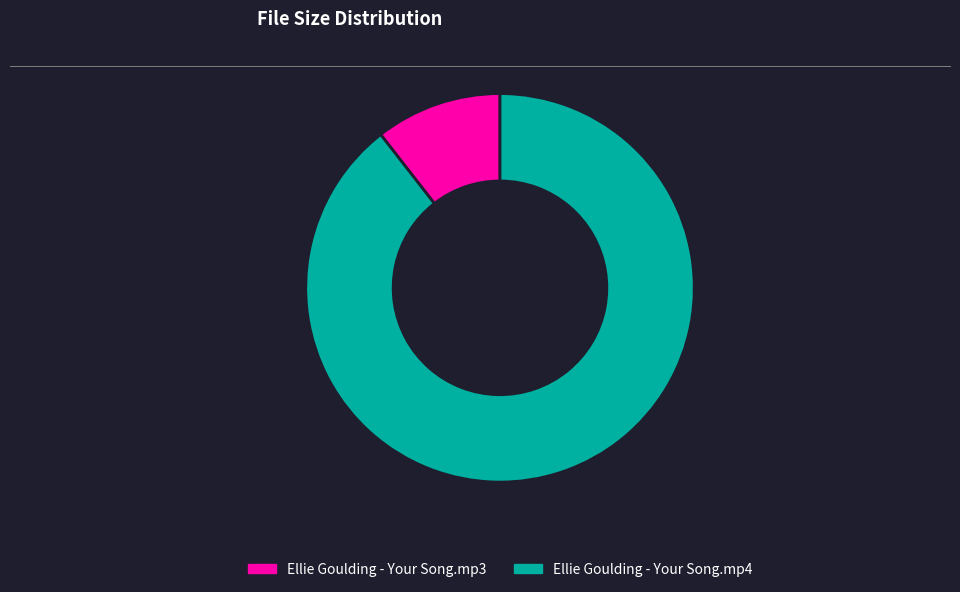

True or false: Ellie Goulding - Your Song.mp4 accounts for 89% of the total.

True